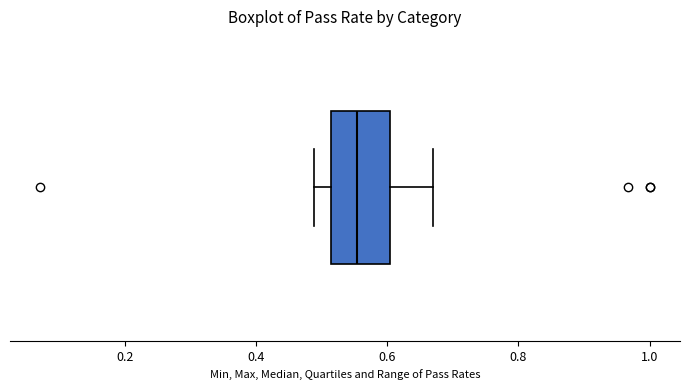

Read this box plot against the x-axis: the position of the median line, the range covered by the box, and the ends of both whiskers. The values are not printed on the chart, so give them approximately, as read against the axis.

median 0.56, box 0.52 to 0.60, whiskers 0.48 to 0.66